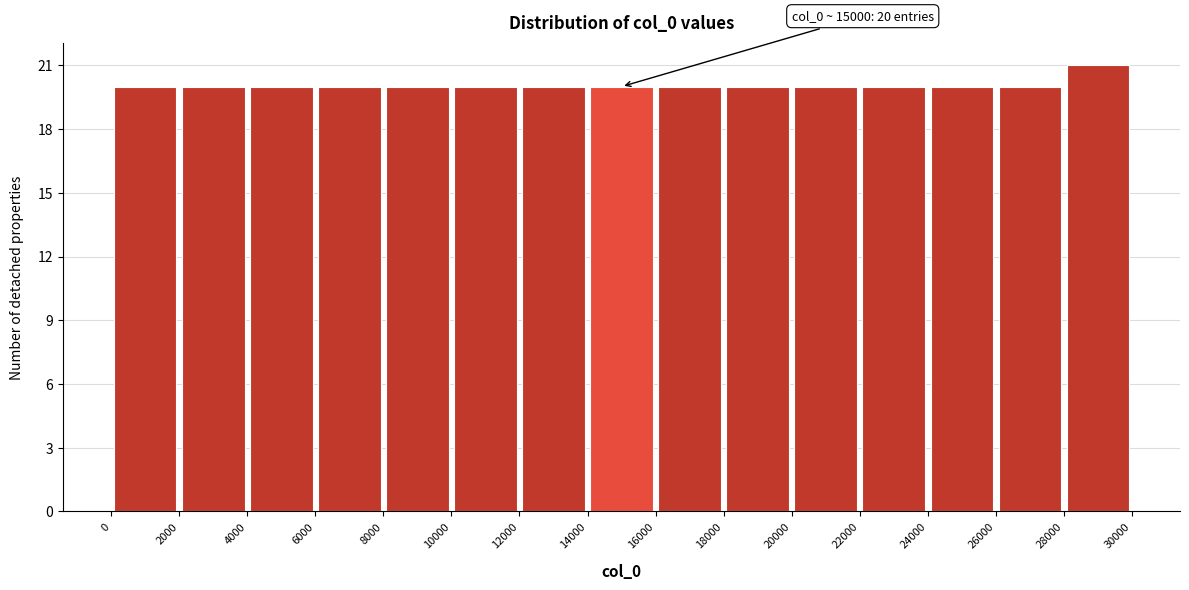

Which range on the x-axis has the tallest bar?

28000 to 30000